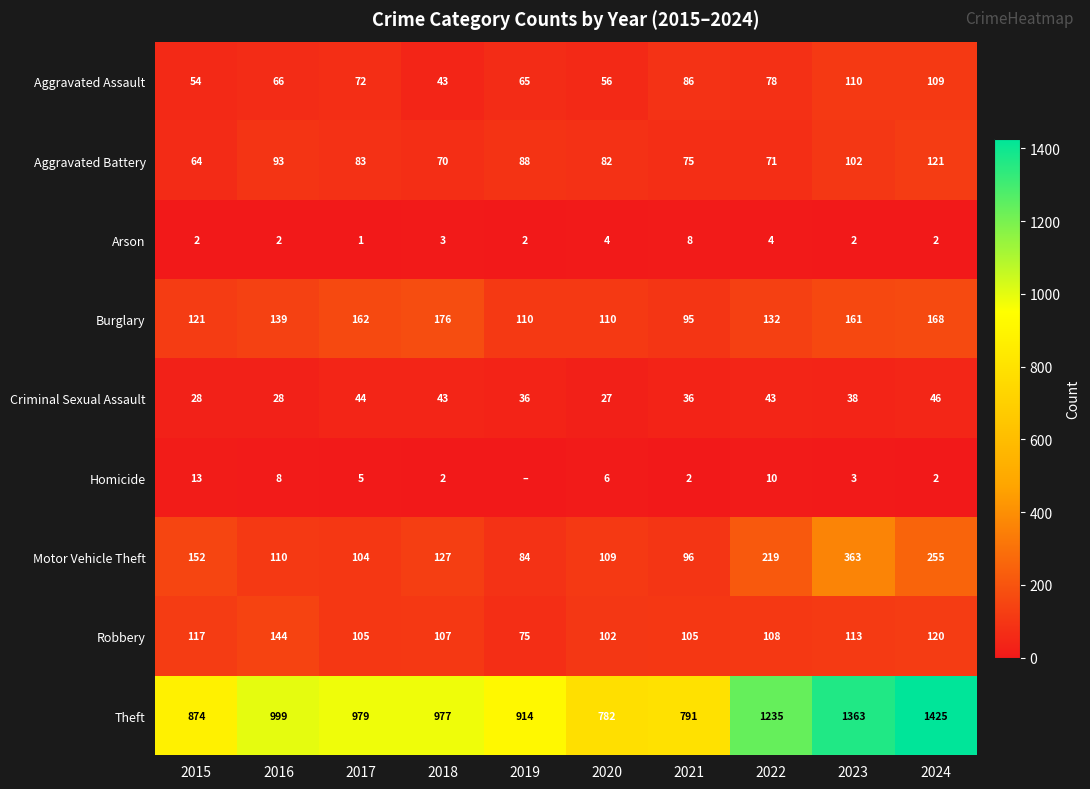

Where is Aggravated Assault nearest to the value 76?

2022